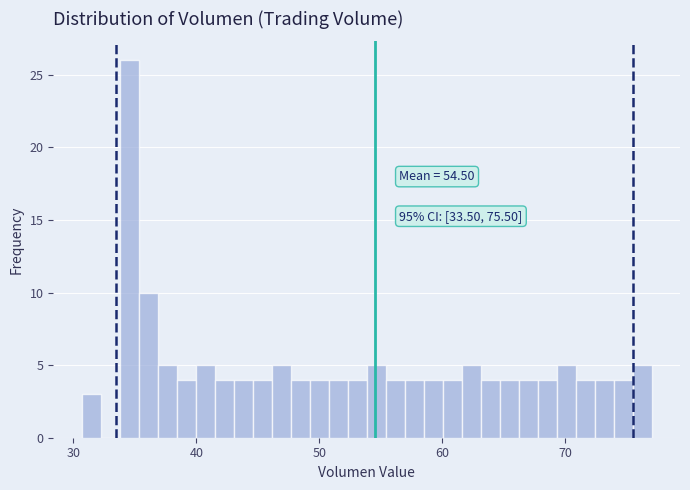

Read against the x-axis, roughly where is the centre of the tallest bar?

35